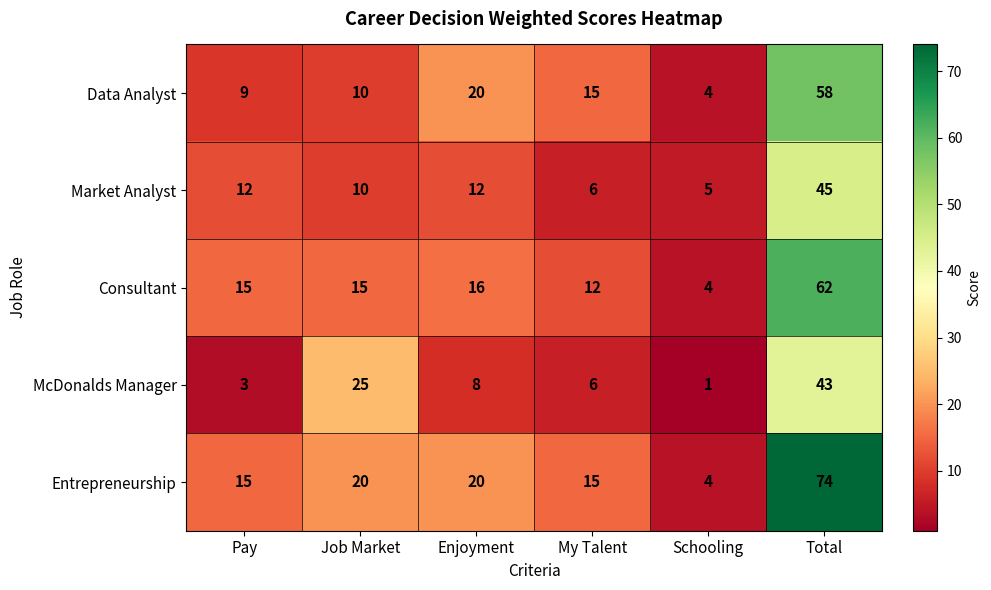

How many distinct data groups are displayed?

5